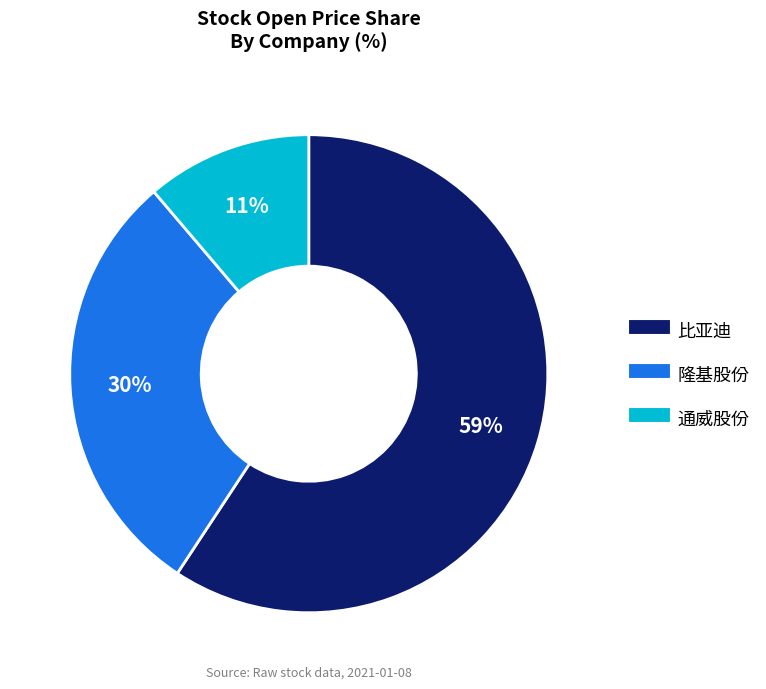

Rank the categories by value from highest to lowest.

比亚迪, 隆基股份, 通威股份